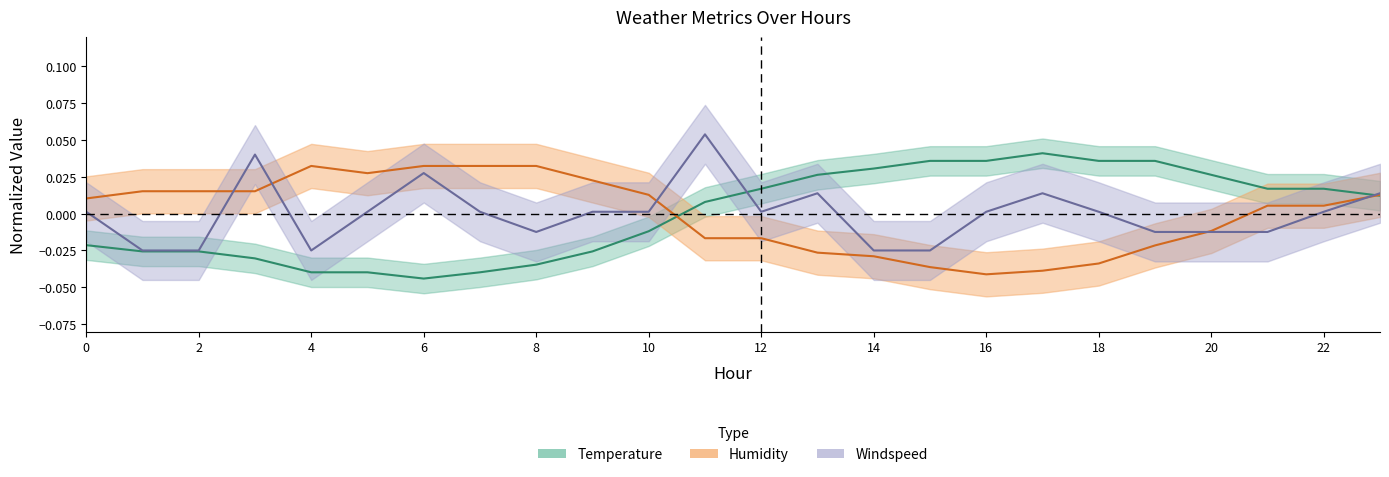

True or false: windspeed has a value of 0.1 at 11.

False